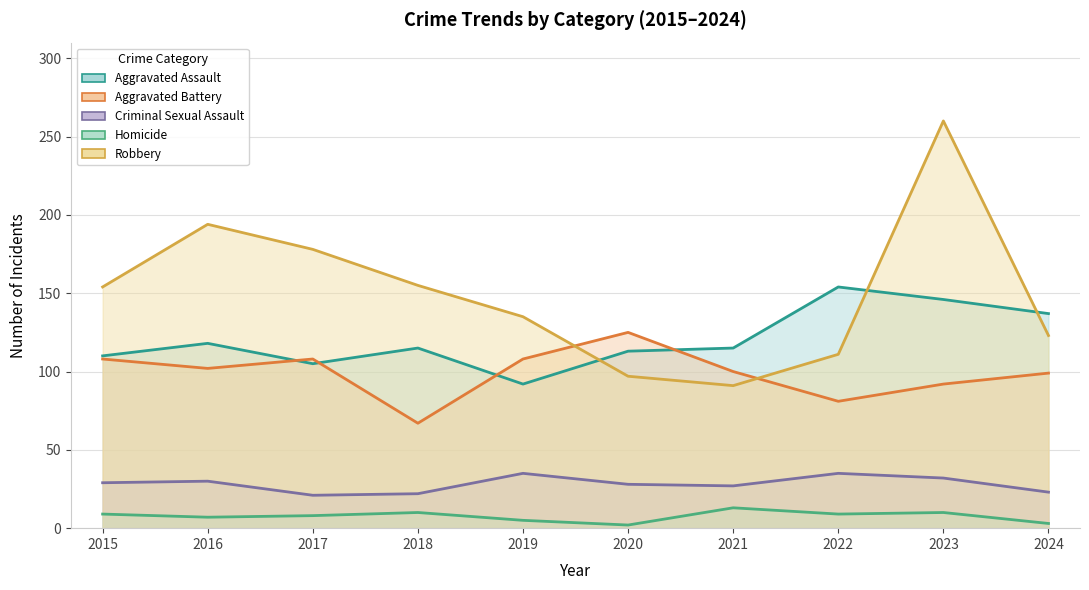

What is the approximate value of Aggravated Assault at 2016?

118